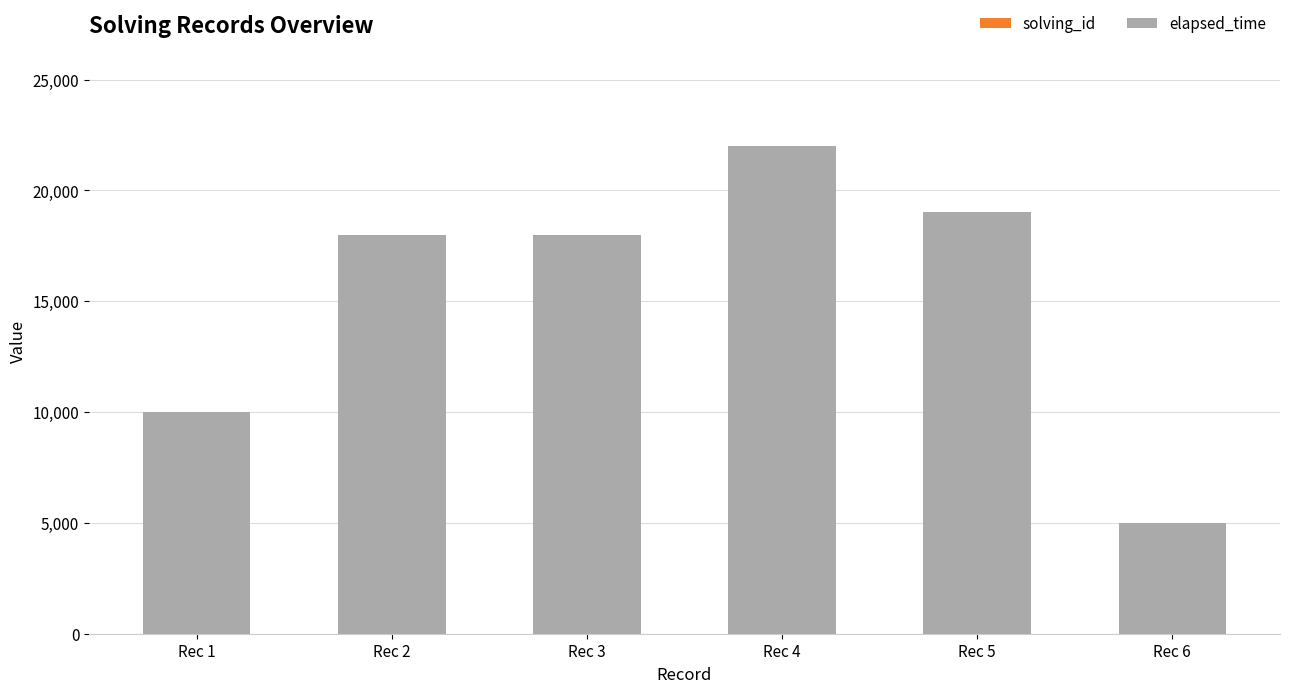

At which category is the sum across all series the highest?

Rec 4